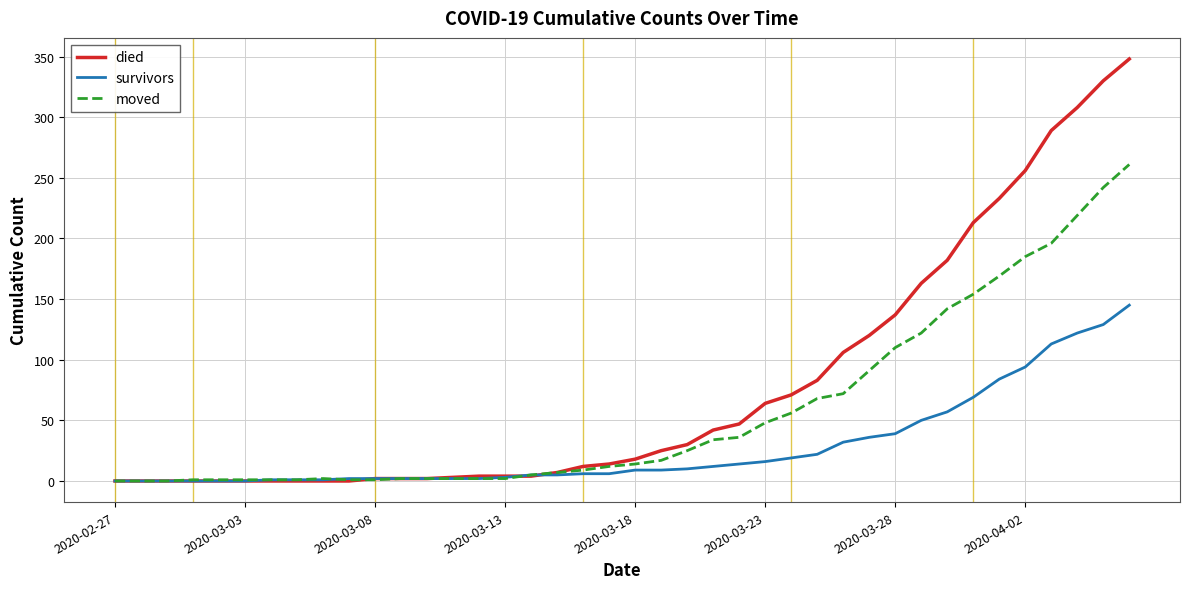

What is the greatest value displayed?

348